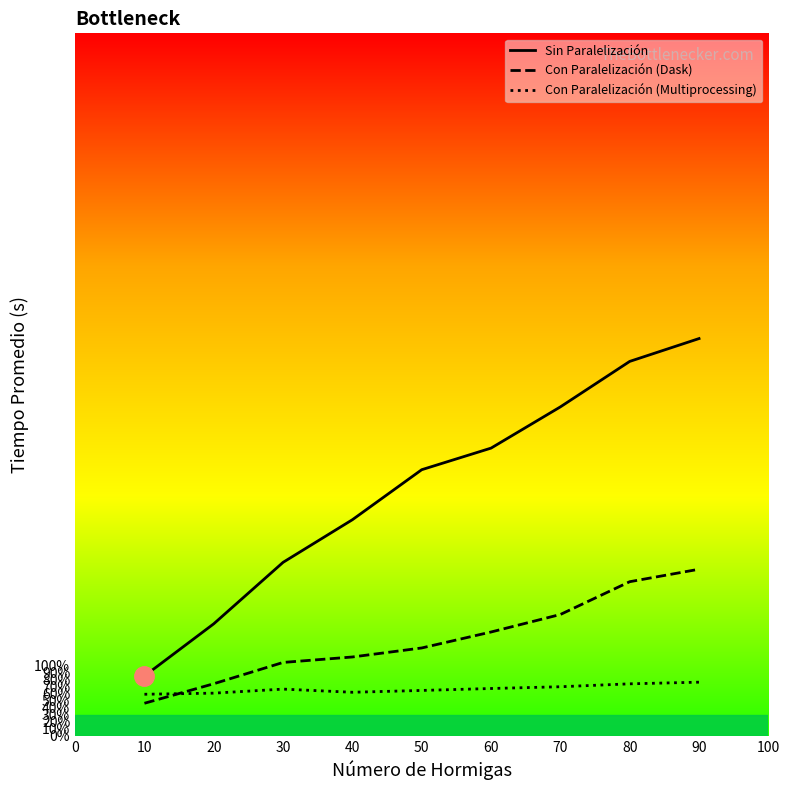

True or false: Sin Paralelización and Con Paralelización (Dask) cross at least once.

False